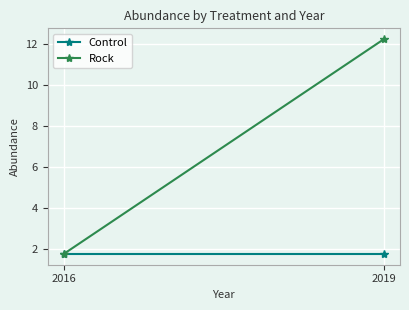

Rank the series at 2019 from lowest to highest value.

Control, Rock